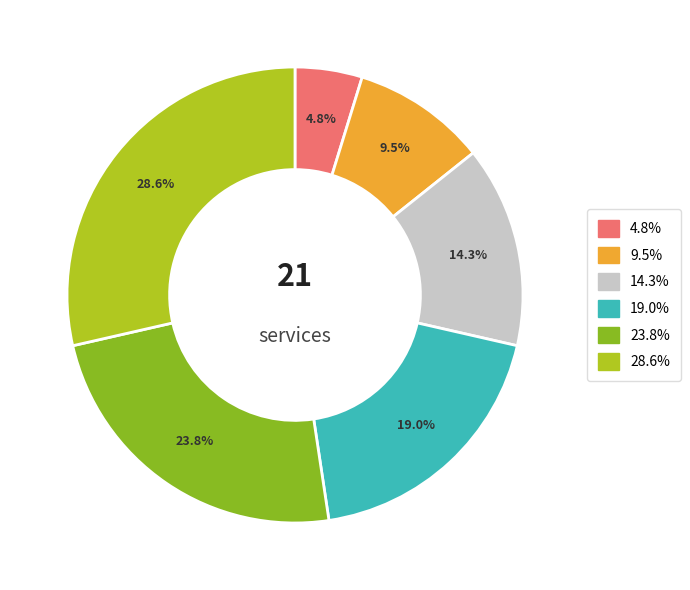

Does any single category account for the majority?

No